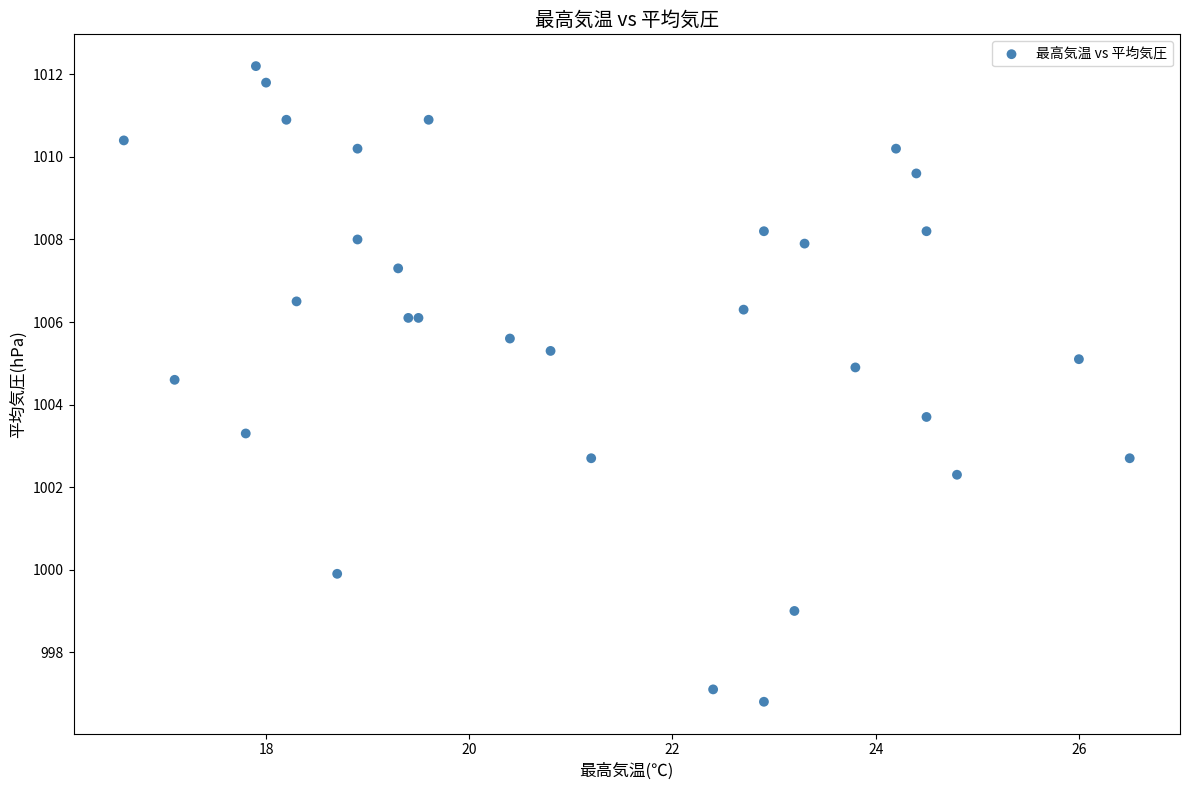

What Y value in the scatter plot is closest to 1004?

1003.7